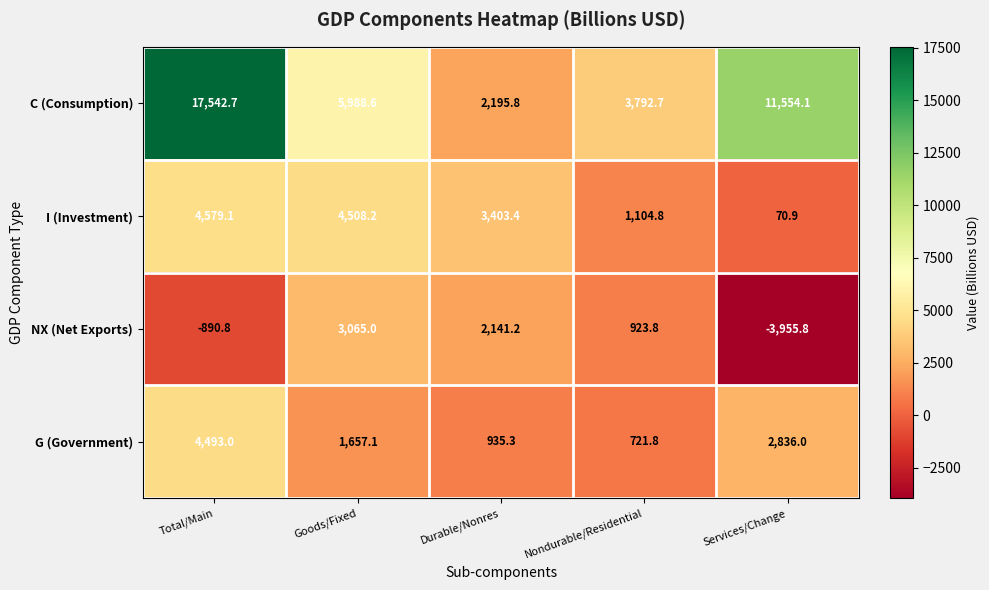

Read the C (Consumption) value at Nondurable/Residential.

3792.7